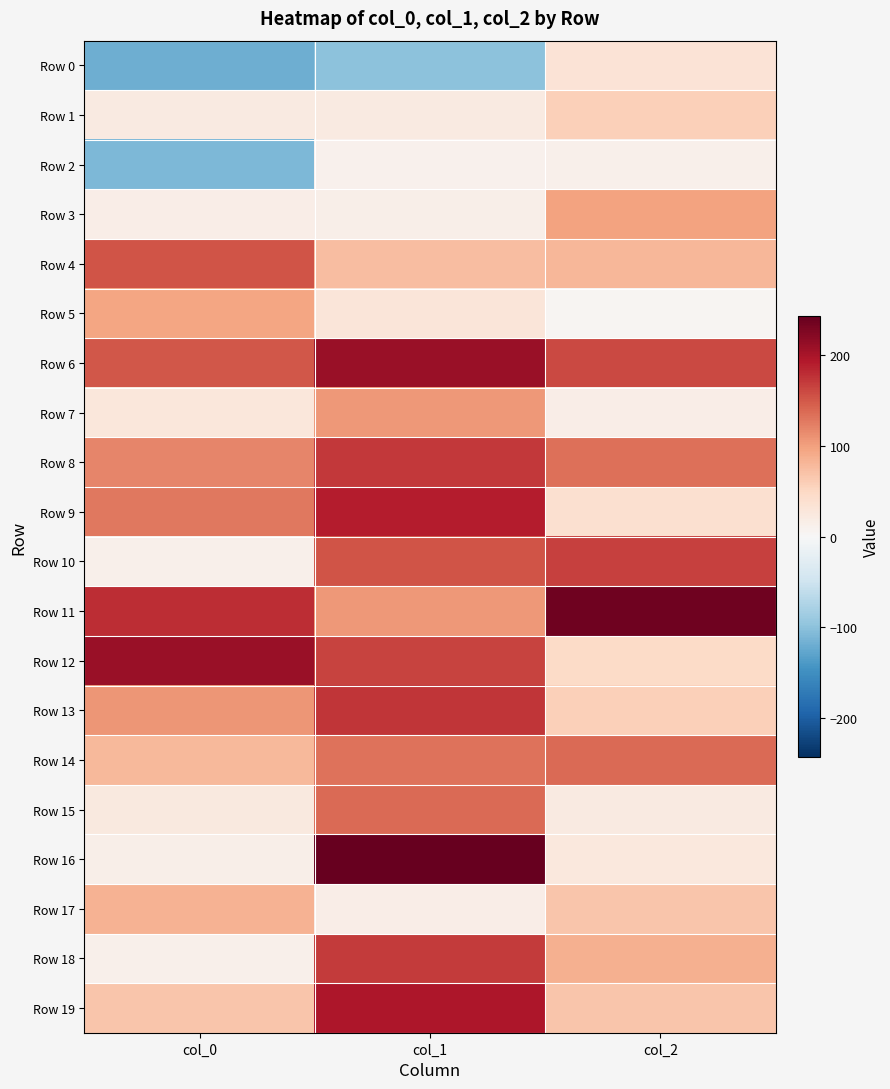

Reading left to right, what are all the values shown in this chart?

Row 0: col_0=-118	col_1=-100	col_2=34
Row 1: col_0=21	col_1=22	col_2=57
Row 2: col_0=-109	col_1=10	col_2=12
Row 3: col_0=16	col_1=15	col_2=97
Row 4: col_0=152	col_1=75	col_2=81
Row 5: col_0=95	col_1=30	col_2=5
Row 6: col_0=150	col_1=209	col_2=161
Row 7: col_0=28	col_1=106	col_2=16
Row 8: col_0=119	col_1=172	col_2=134
Row 9: col_0=129	col_1=190	col_2=38
Row 10: col_0=12	col_1=152	col_2=166
Row 11: col_0=179	col_1=105	col_2=236
Row 12: col_0=209	col_1=164	col_2=46
Row 13: col_0=107	col_1=173	col_2=58
Row 14: col_0=79	col_1=132	col_2=137
Row 15: col_0=24	col_1=138	col_2=21
Row 16: col_0=14	col_1=243	col_2=25
Row 17: col_0=84	col_1=17	col_2=68
Row 18: col_0=13	col_1=169	col_2=87
Row 19: col_0=67	col_1=197	col_2=68